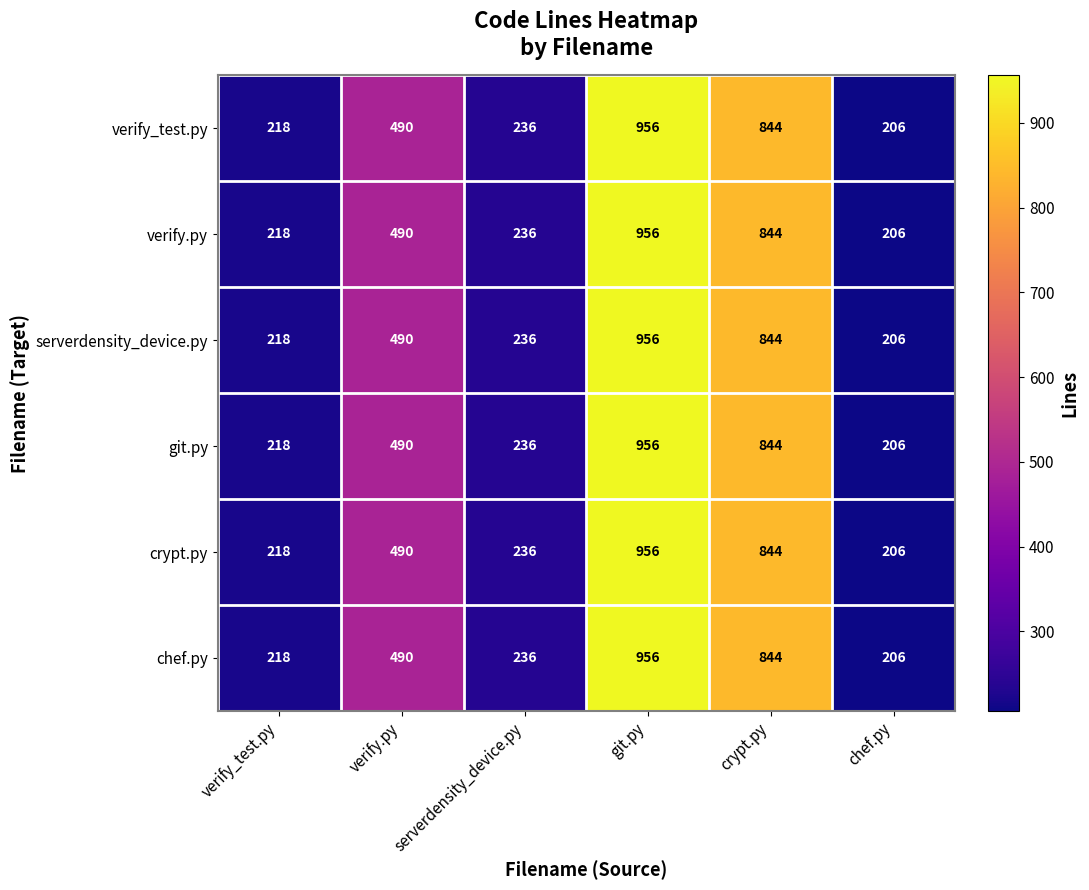

What is the smallest value displayed?

206